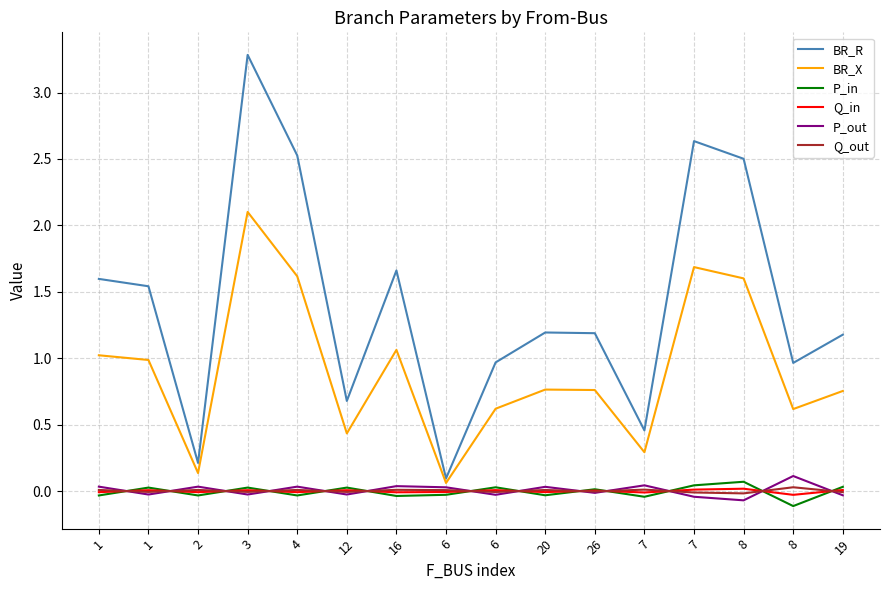

Which category has the highest value in the BR_X series?

3